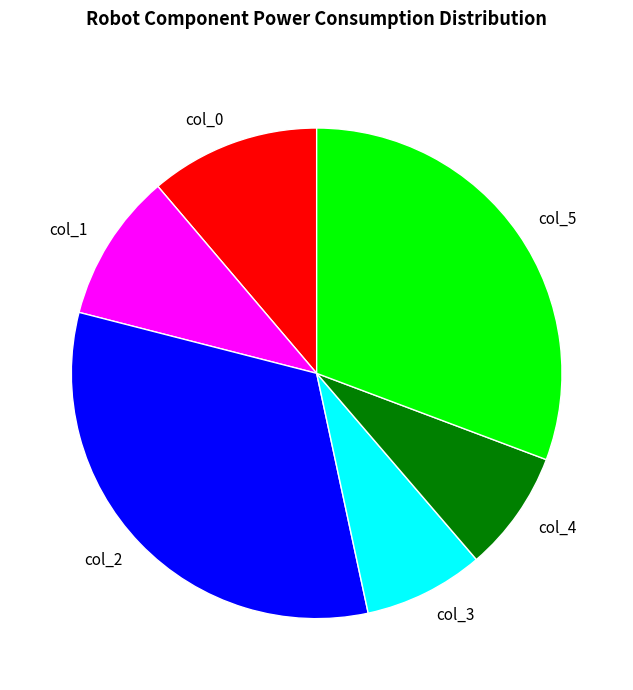

Approximately how many times larger is the value at col_4 compared to col_0?

0.7